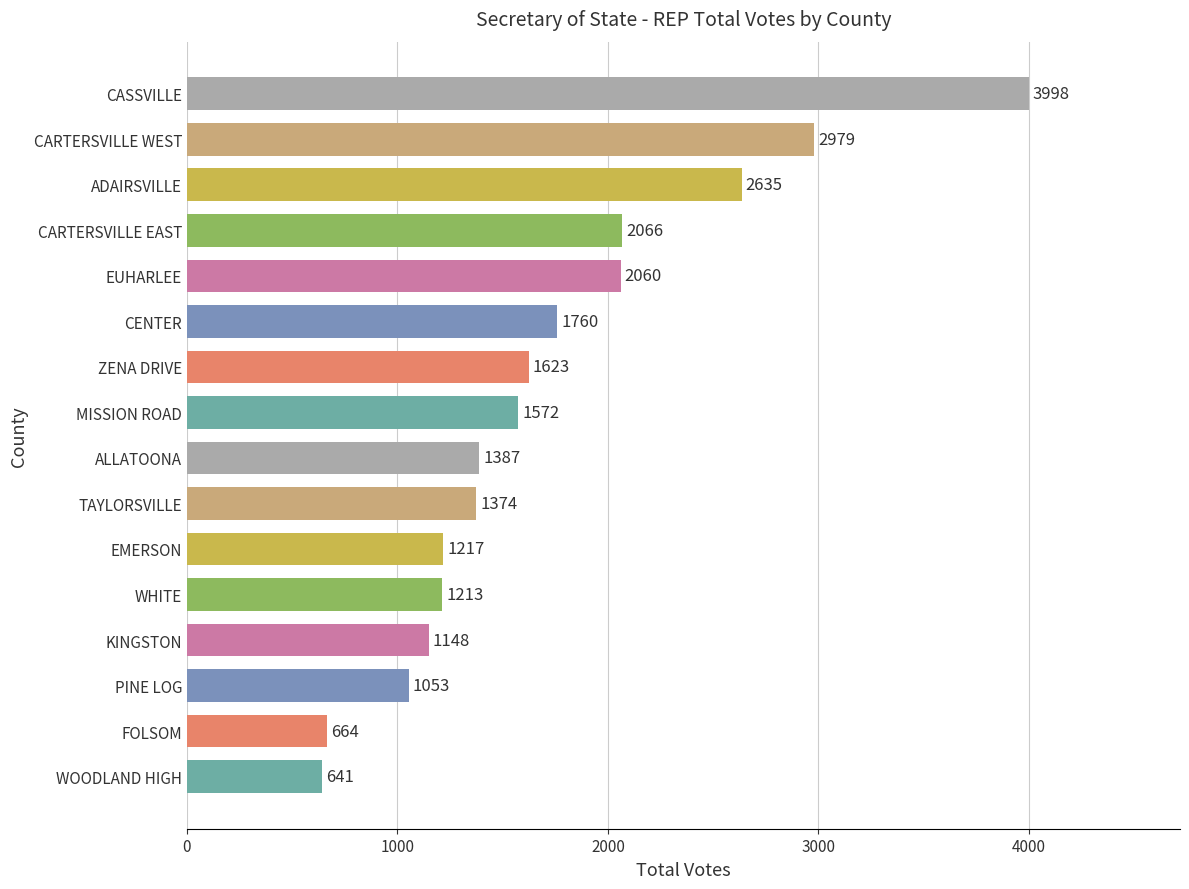

What is the sum of all values?

27390